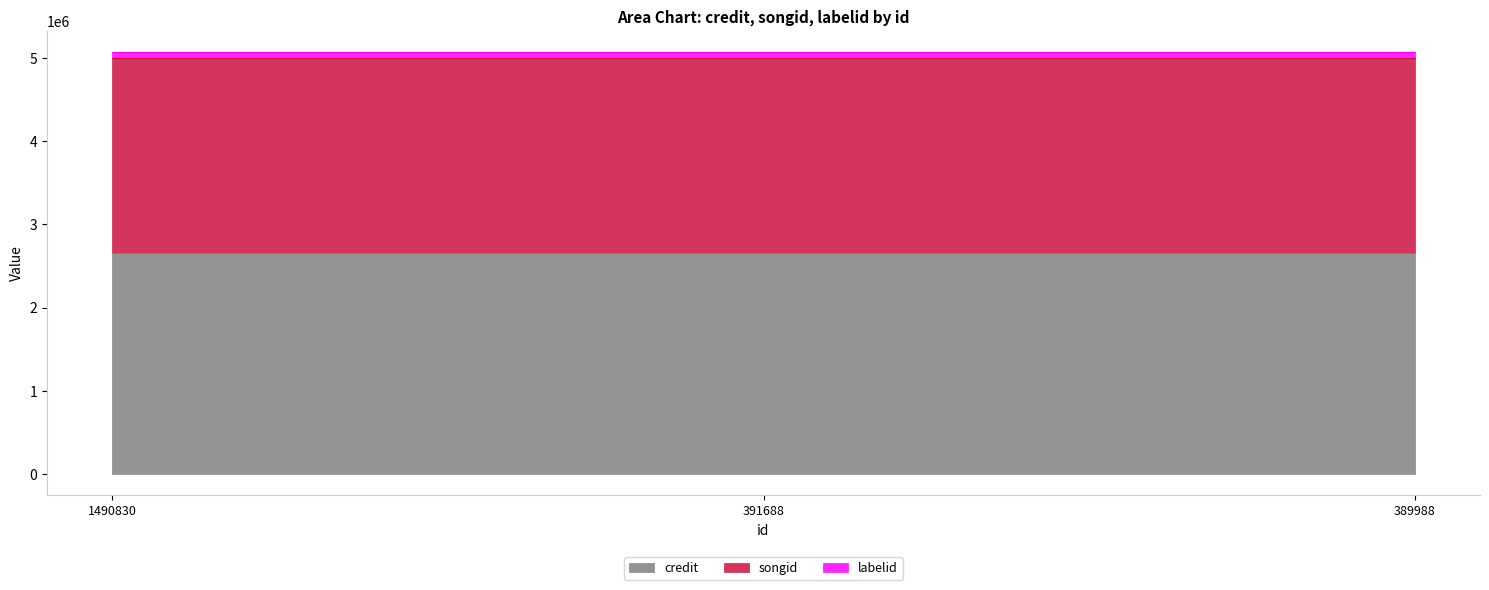

How many categories are shown in the chart?

3